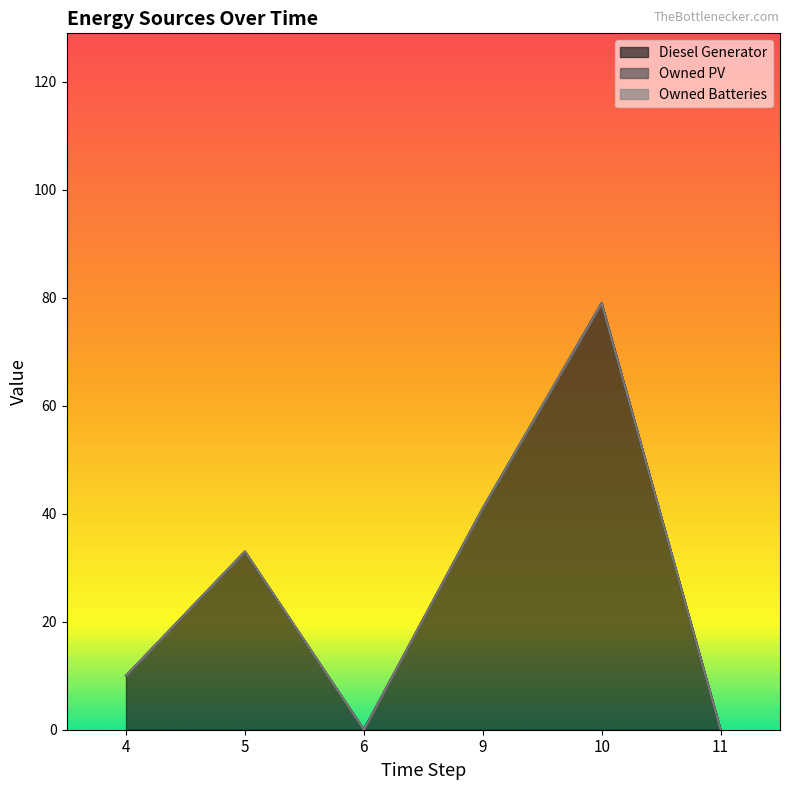

Which series has the largest total across all categories?

Diesel Generator